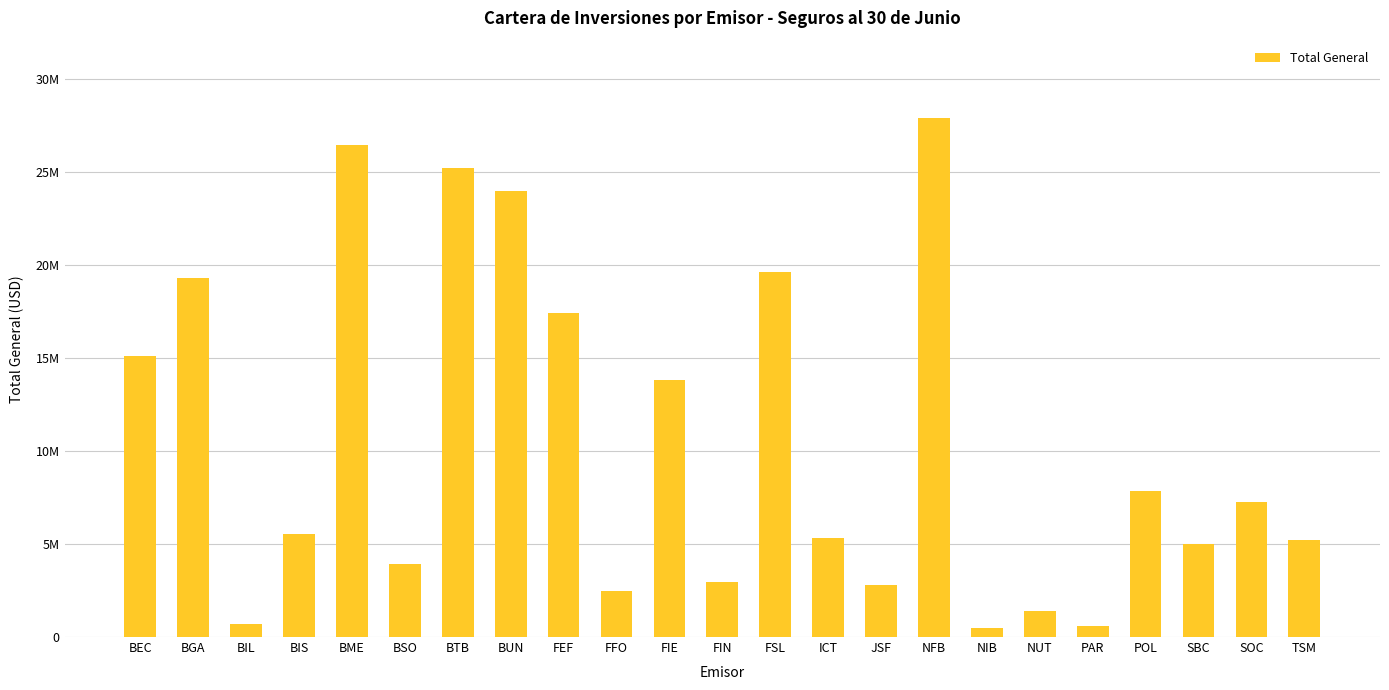

Does the chart contain any negative values?

No